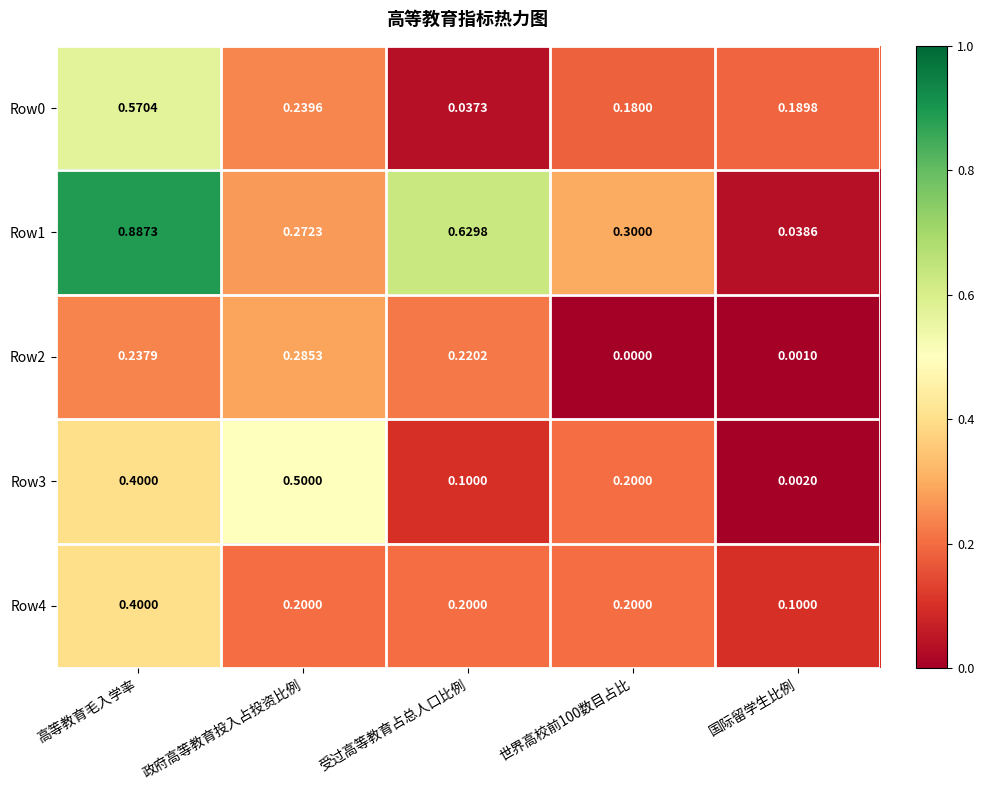

Where is Row4 nearest to the value 0?

国际留学生比例